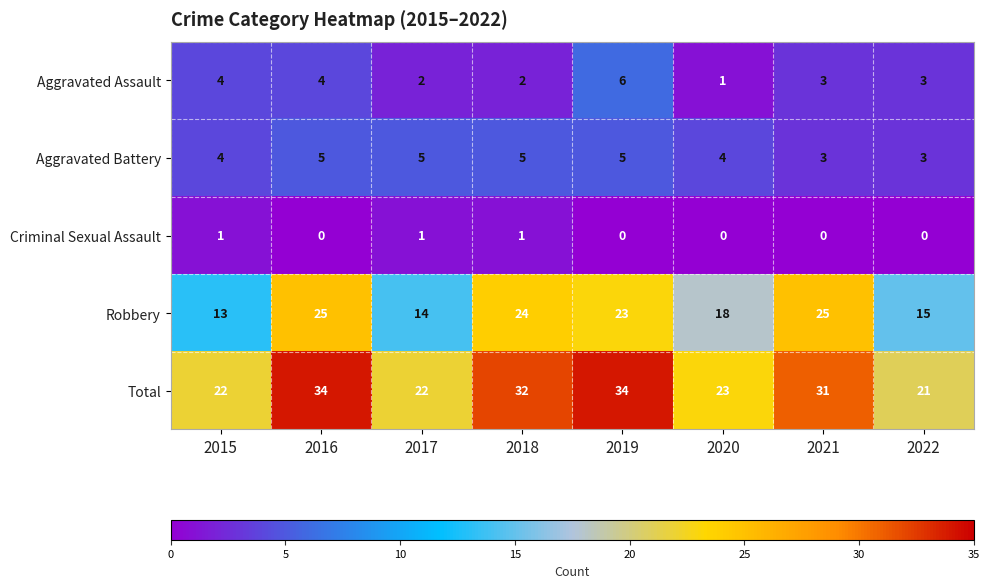

Is it true that Total equals 19 at 2021?

False